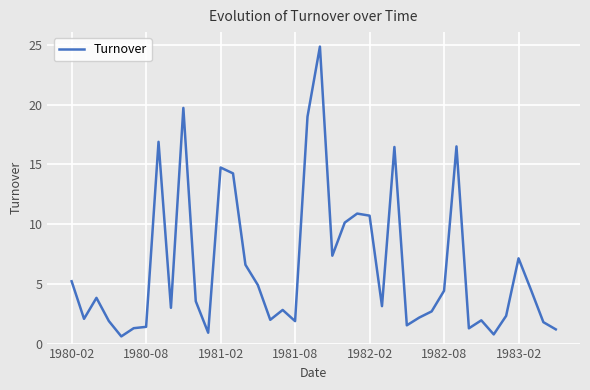

What is the average value?

6.5